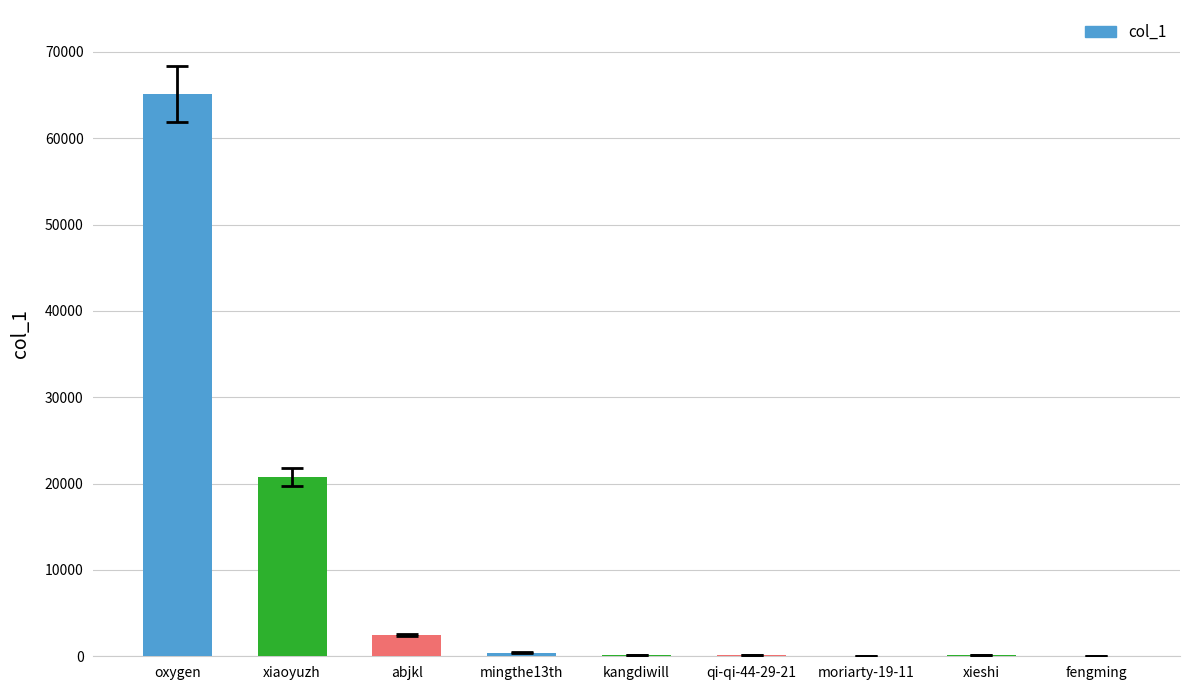

Approximately how many times larger is the value at moriarty-19-11 compared to fengming?

2.8